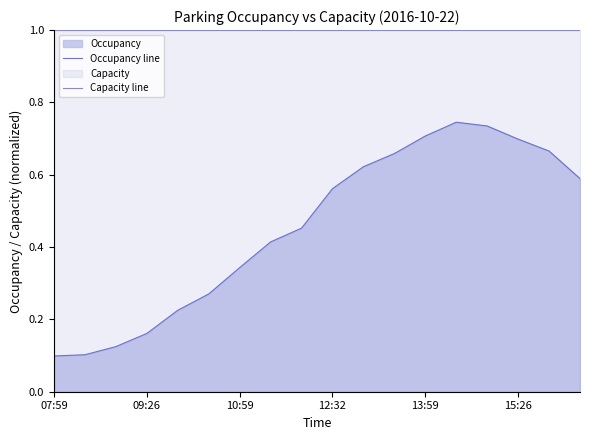

Which series has the widest spread of values?

Occupancy line